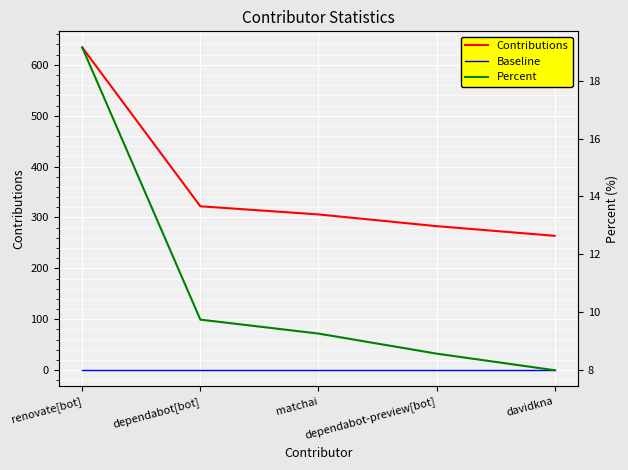

At which category is the sum across all series the highest?

renovate[bot]